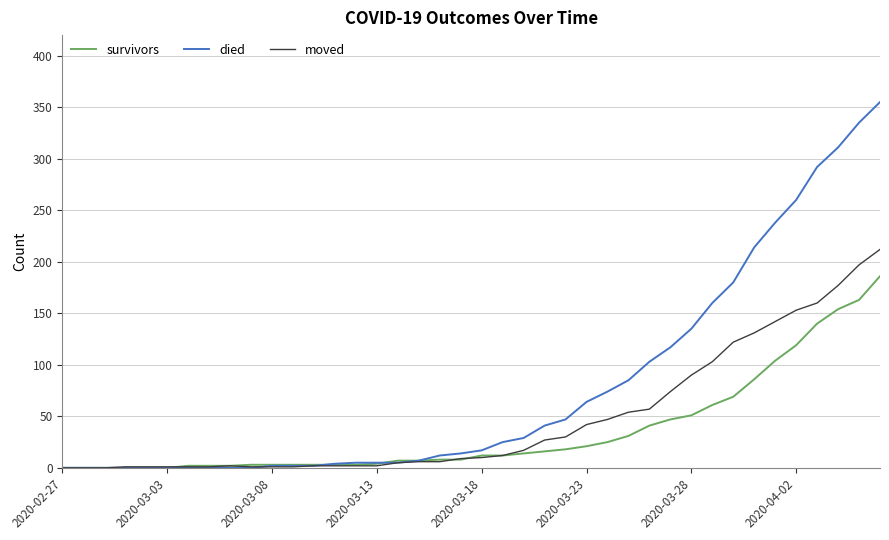

How many values in the survivors series are below 12?

20